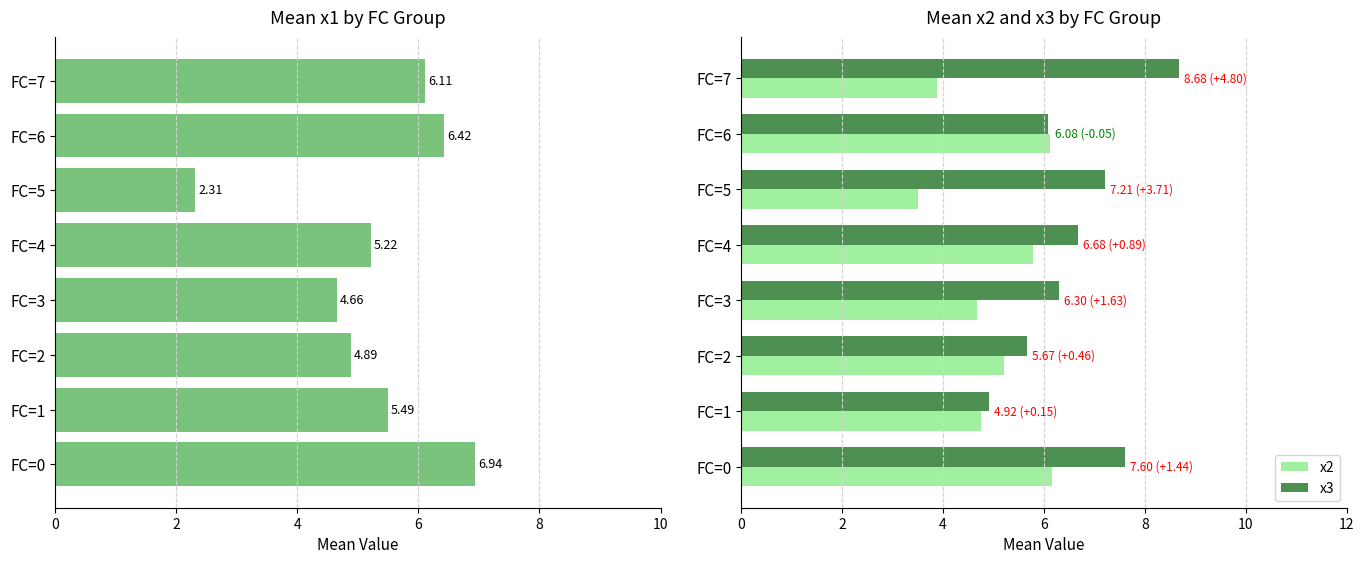

Does the chart contain any negative values?

No